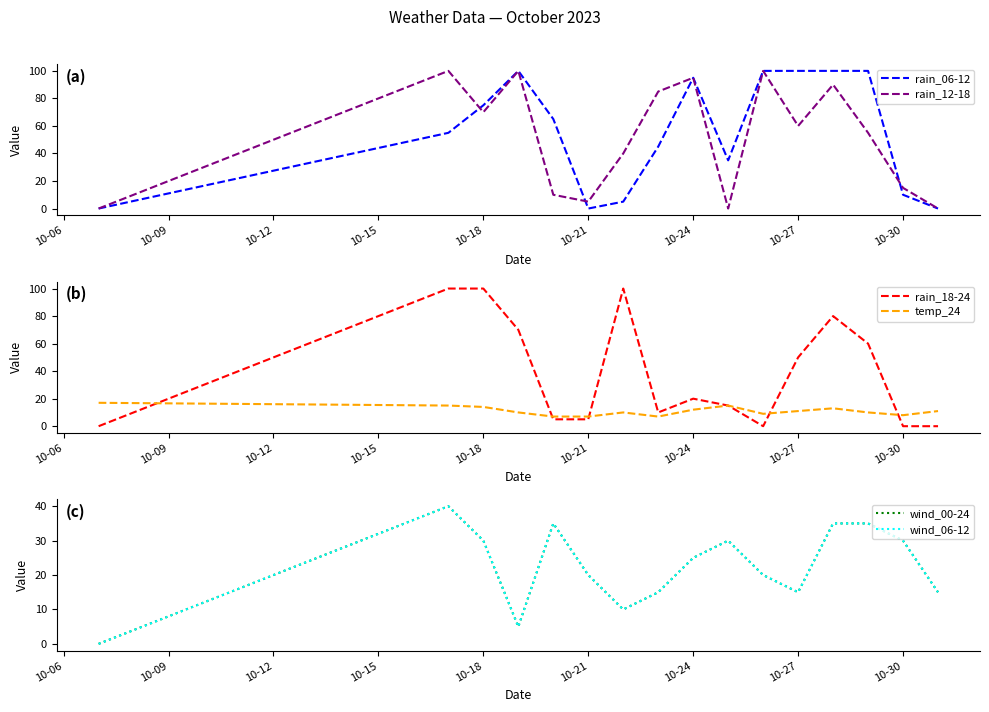

Is it true that rain_06-12 equals 75 at 10-18?

True